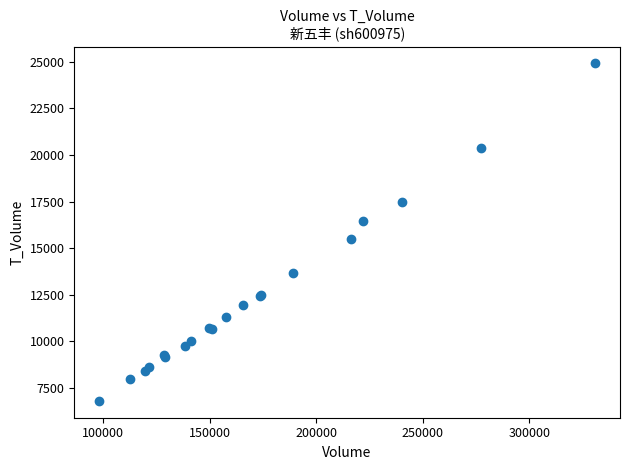

What Y value in the scatter plot is closest to 15861?

15515